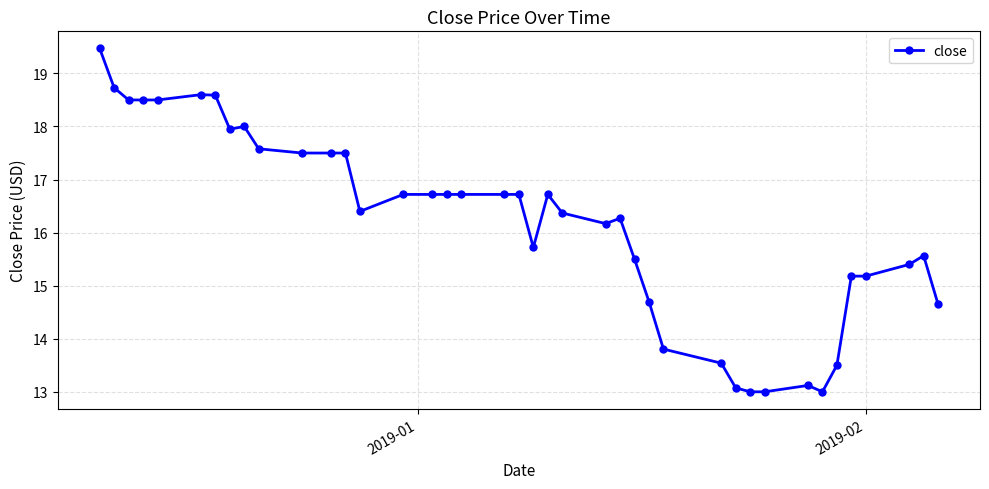

How many series are shown in this chart?

1